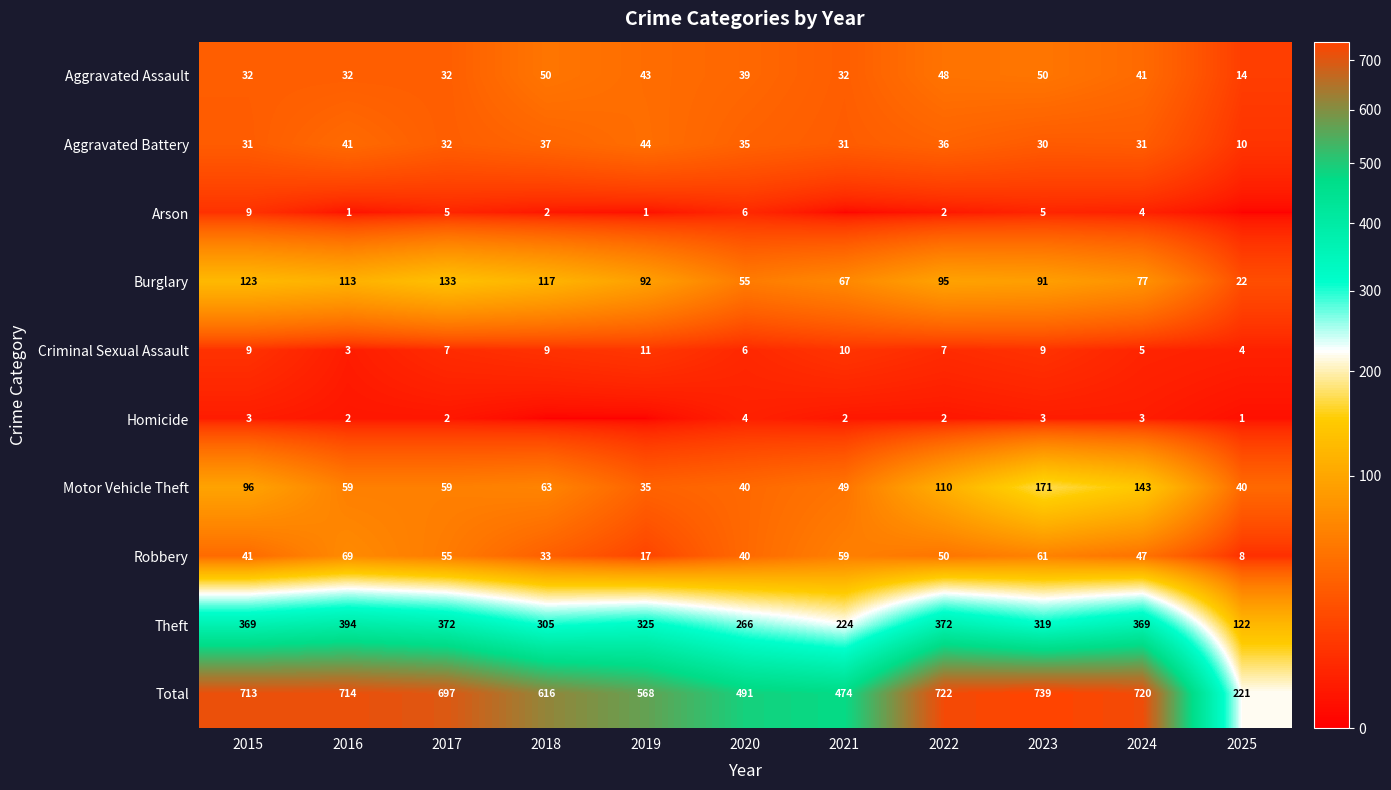

Where is Total nearest to the value 480?

2021